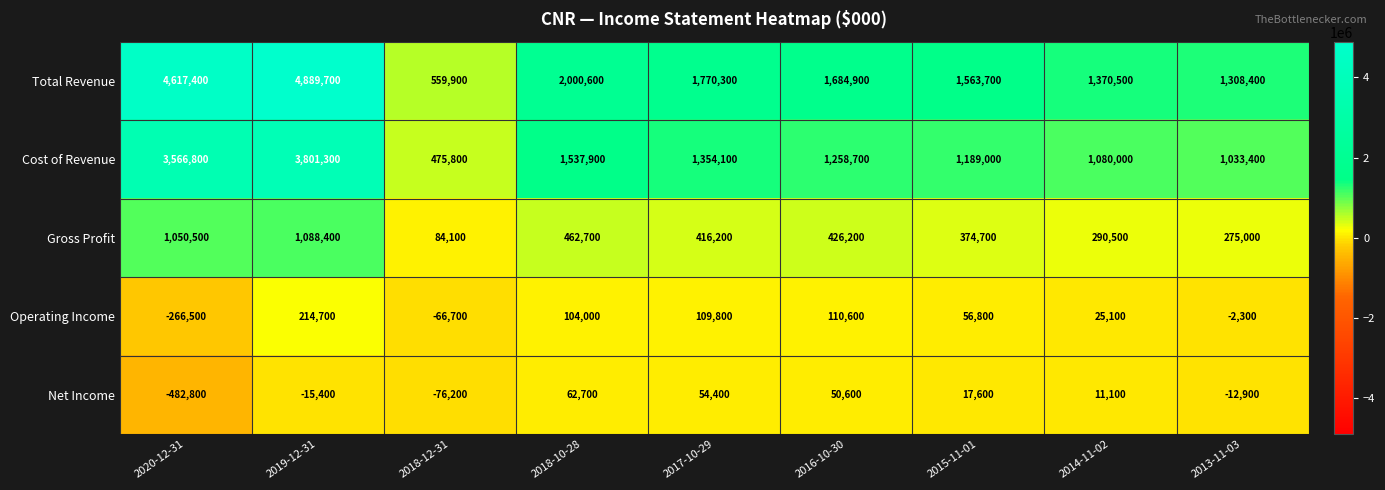

Rank the series by their maximum value, from lowest to highest.

Net Income, Operating Income, Gross Profit, Cost of Revenue, Total Revenue